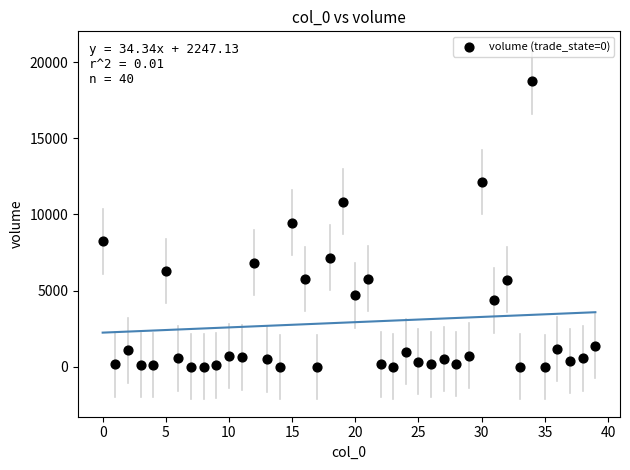

What is the range of Y values (max minus min)?

18748.1